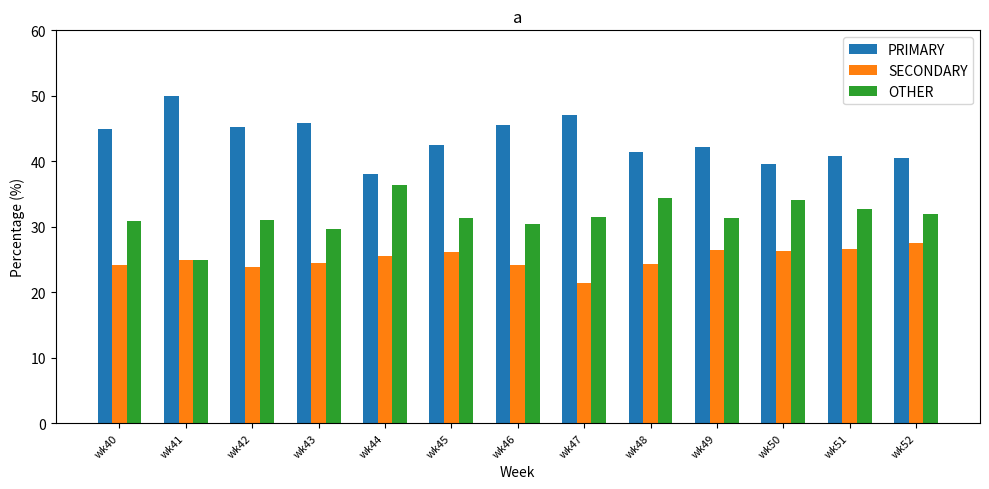

The value of OTHER at wk41 is 15.0. True or false?

False